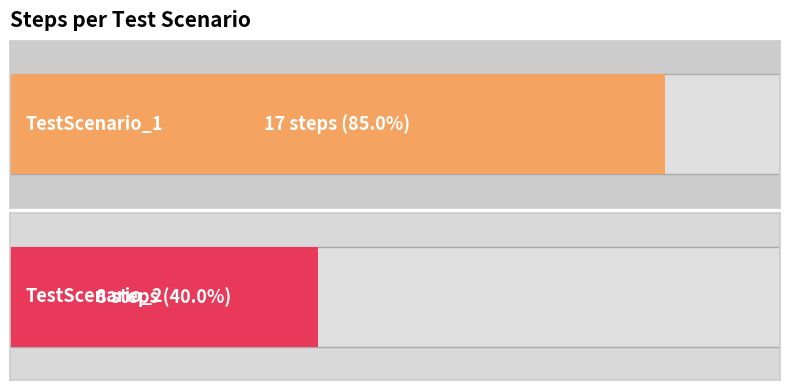

Where is the data nearest to the value 12?

TestScenario_2